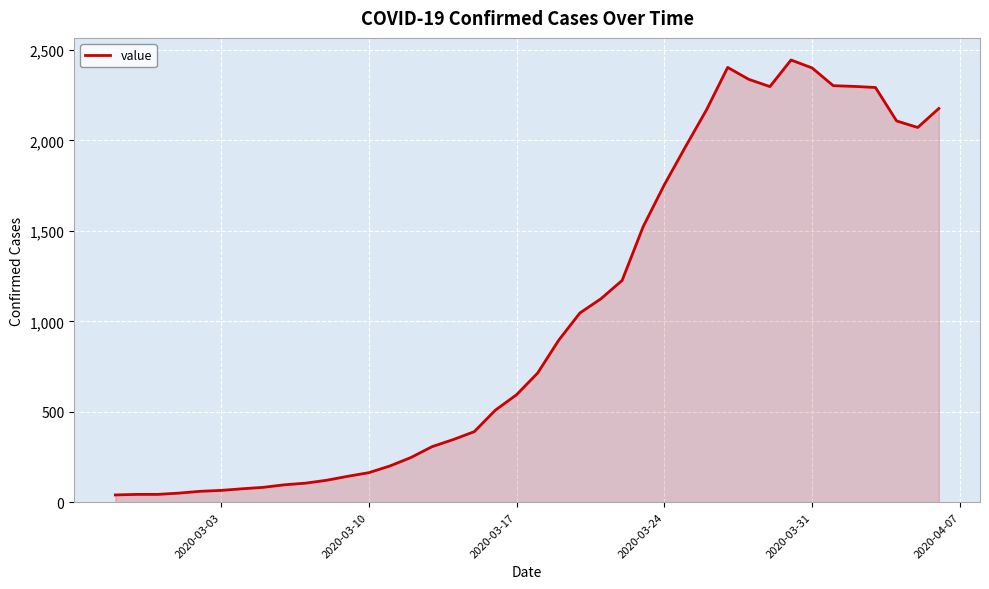

What is the maximum value shown in the chart?

2445